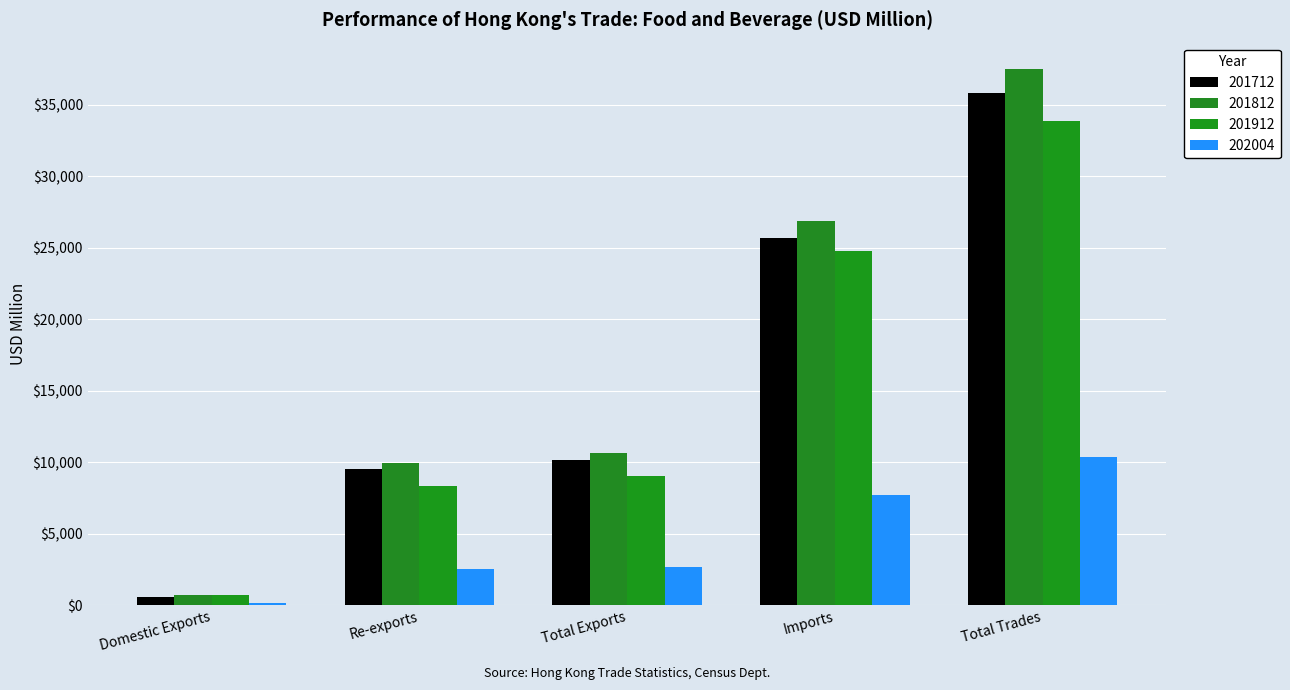

Where does the 201812 series first go above 10620?

Total Exports